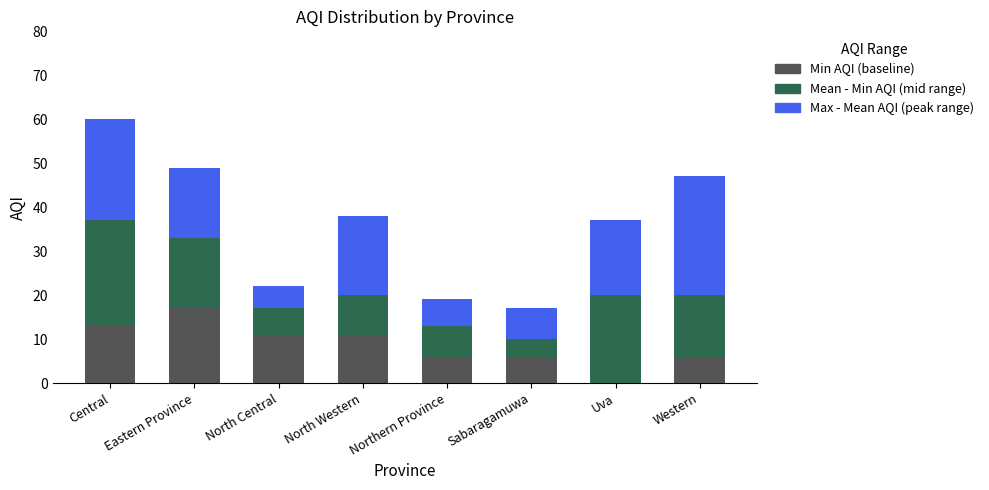

What is the total value across all series at Uva?

37